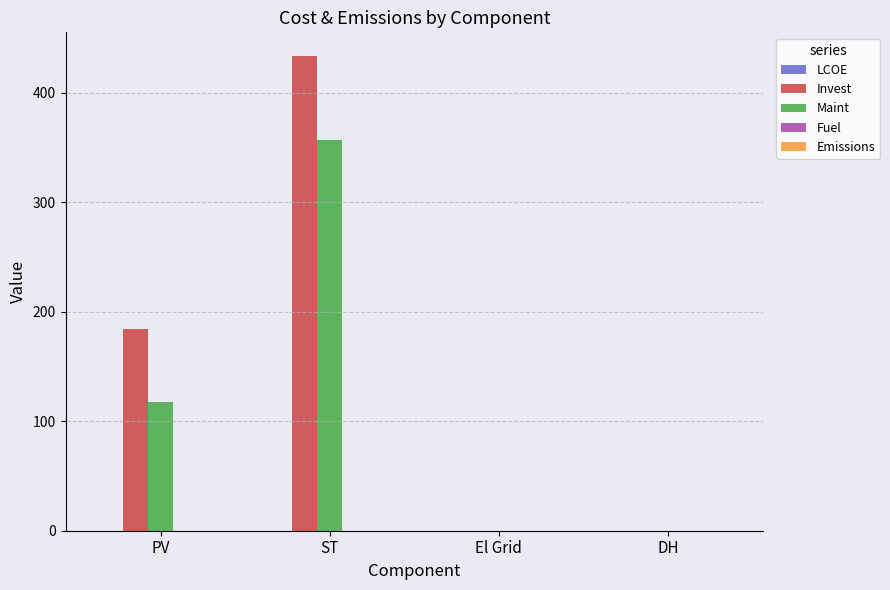

At which category is the sum across all series the highest?

ST